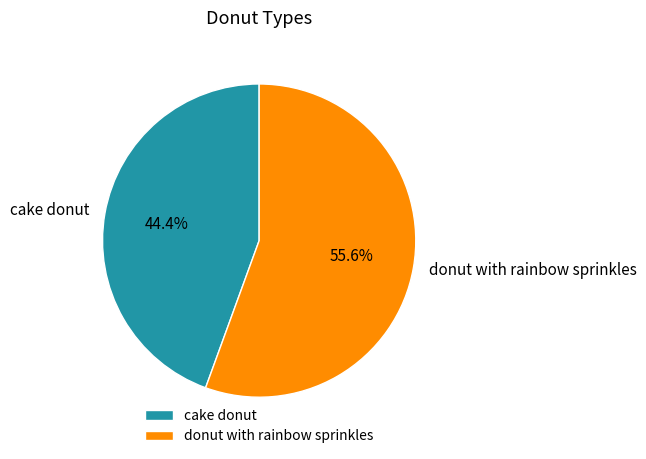

Rank the categories by value from highest to lowest.

donut with rainbow sprinkles, cake donut